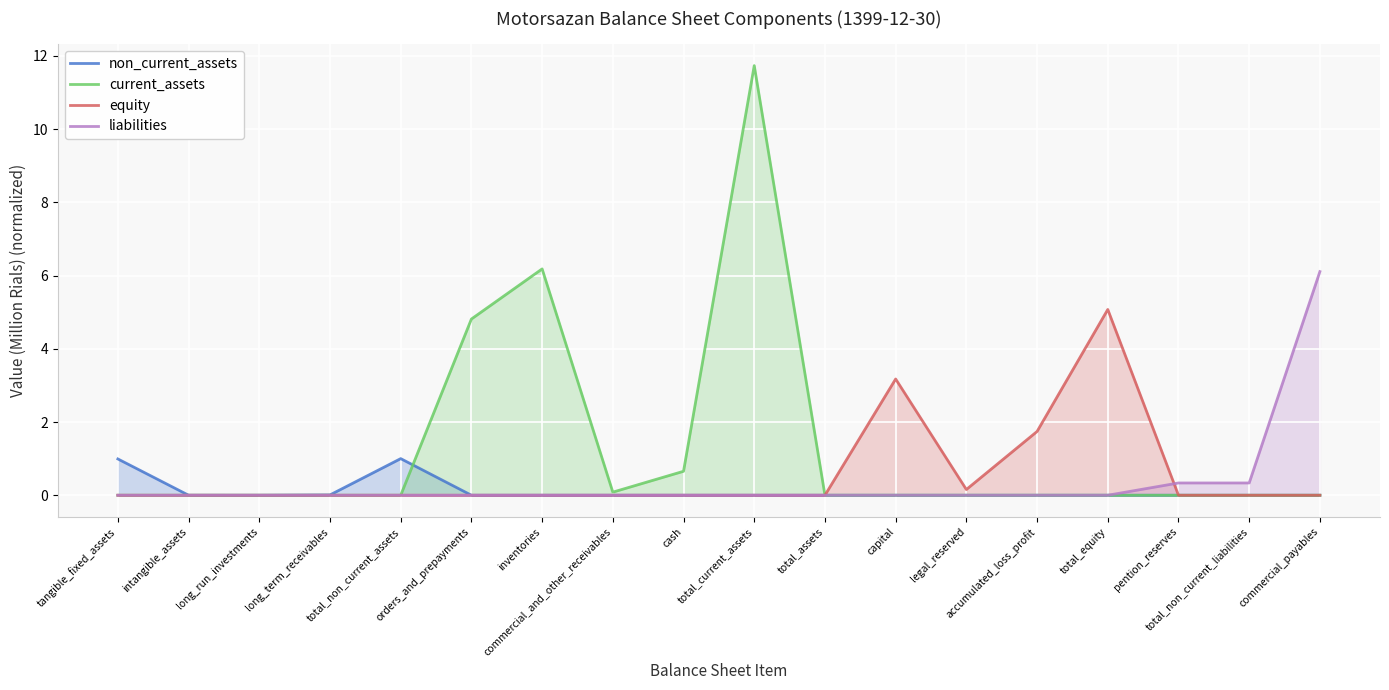

How many lines are shown in the chart?

4